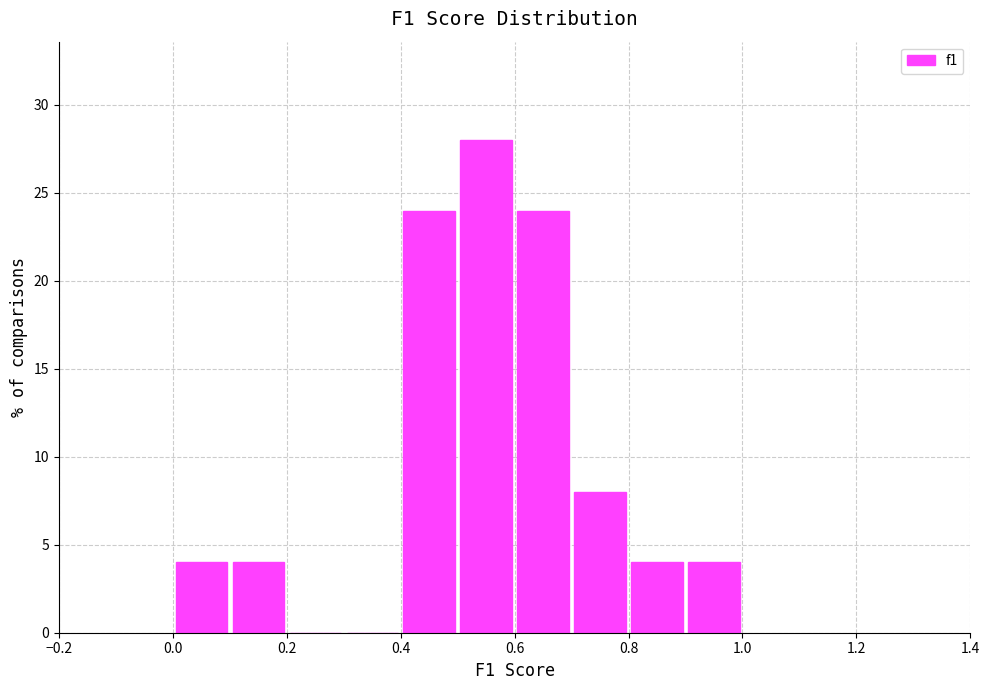

Reading left to right, list every bar in this chart as the range it spans on the x-axis followed by its height. The values are not printed on the chart, so give them approximately, as read against the axis.

0.0 to 0.1: 4
0.1 to 0.2: 4
0.2 to 0.3: 0
0.3 to 0.4: 0
0.4 to 0.5: 24
0.5 to 0.6: 28
0.6 to 0.7: 24
0.7 to 0.8: 8
0.8 to 0.9: 4
0.9 to 1.0: 4